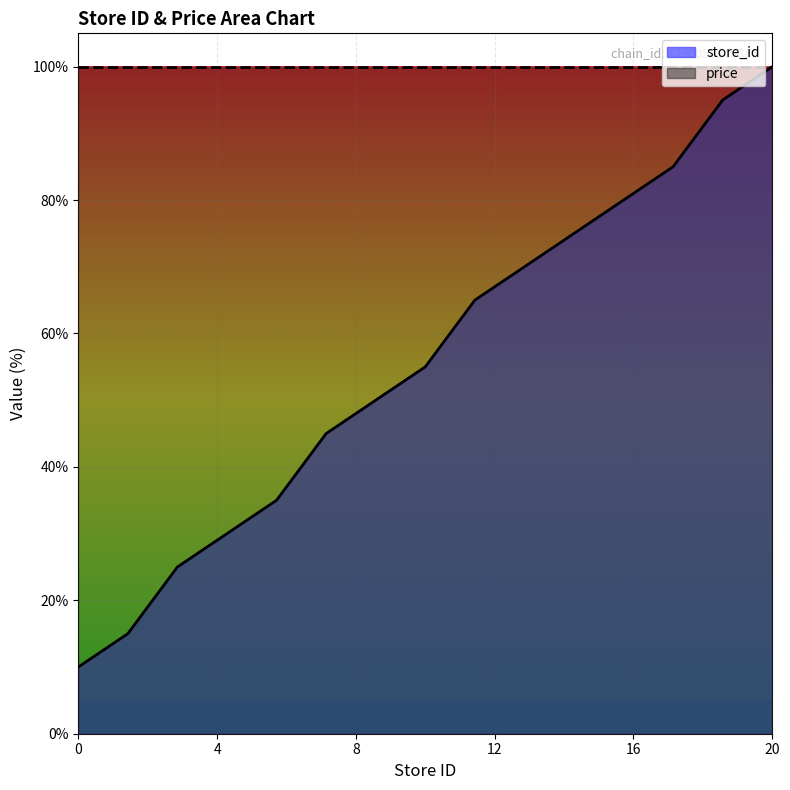

List the series in order of their overall mean, highest first.

price, store_id